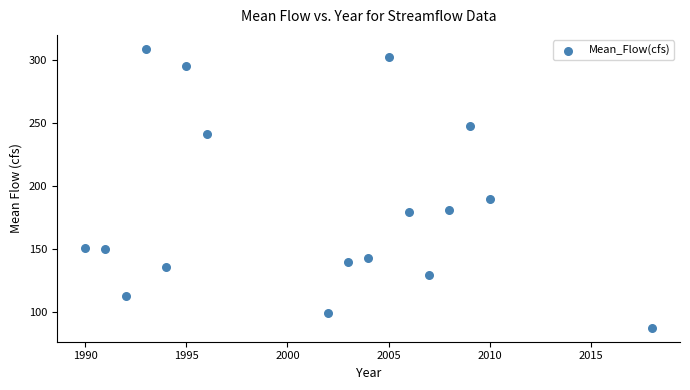

What Y value in the scatter plot is closest to 198?

189.7